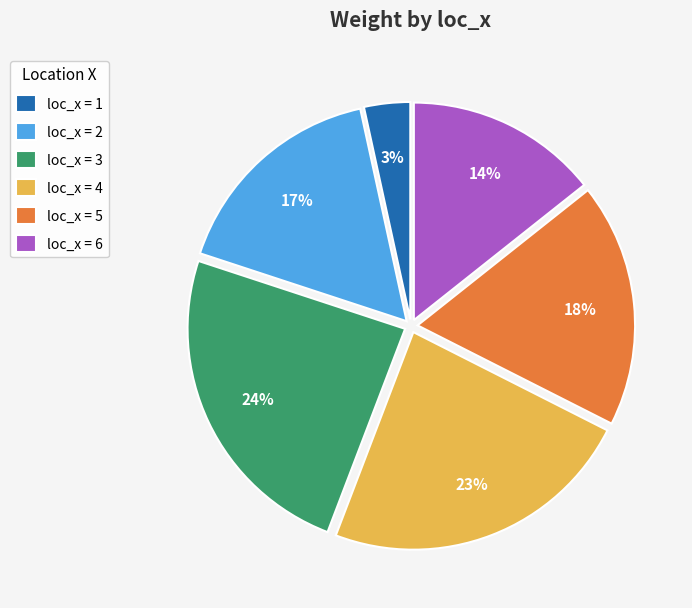

What is the ratio of the value at loc_x = 3 to the value at loc_x = 5?

1.3